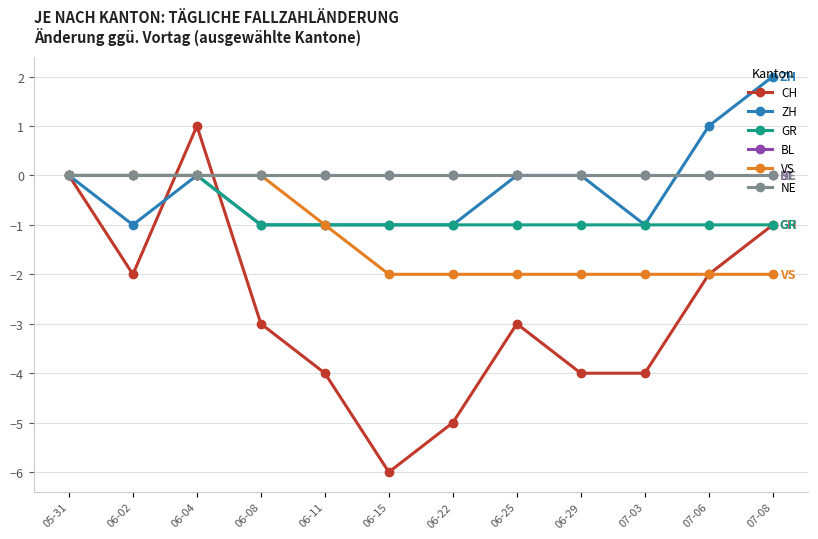

Does the chart have visible grid lines?

Yes